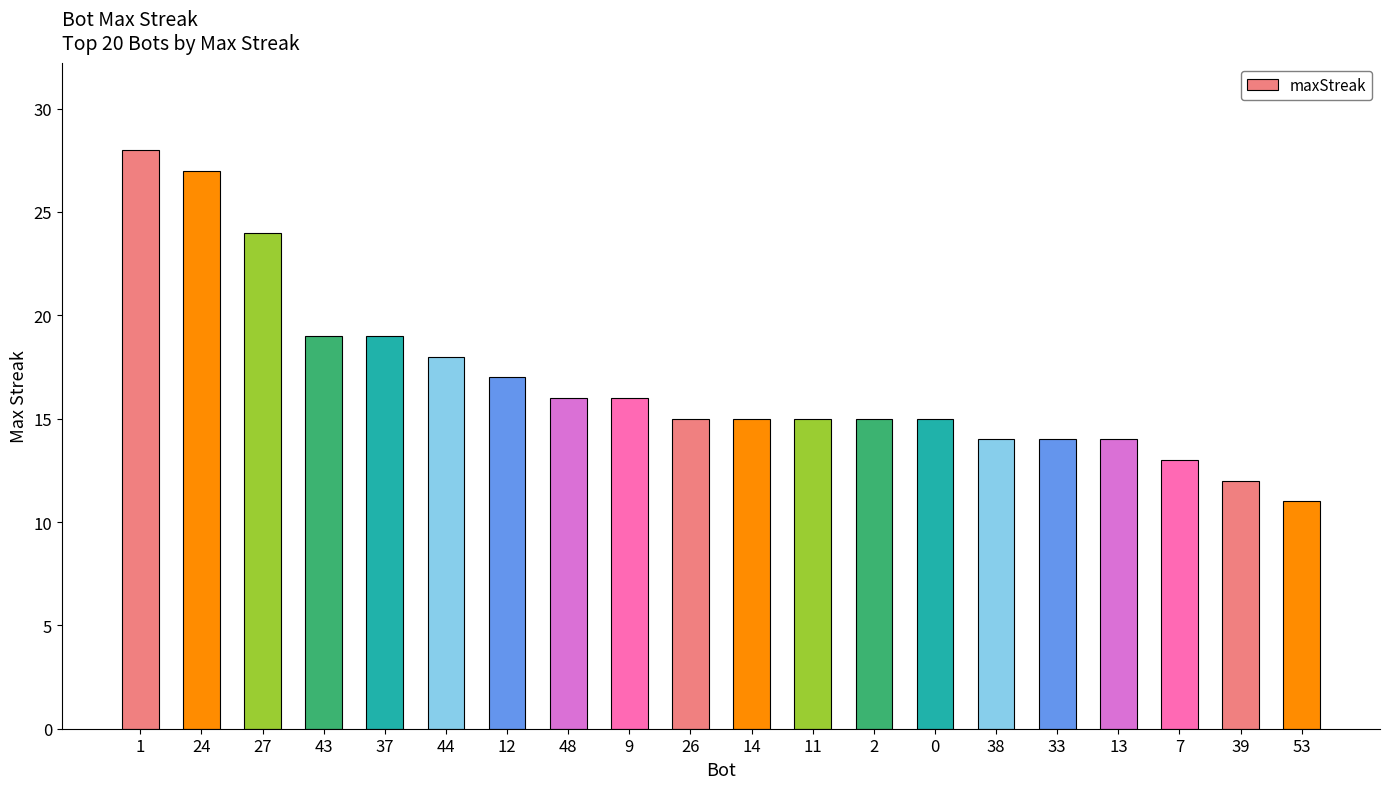

Between 48 and 2, which is larger?

48